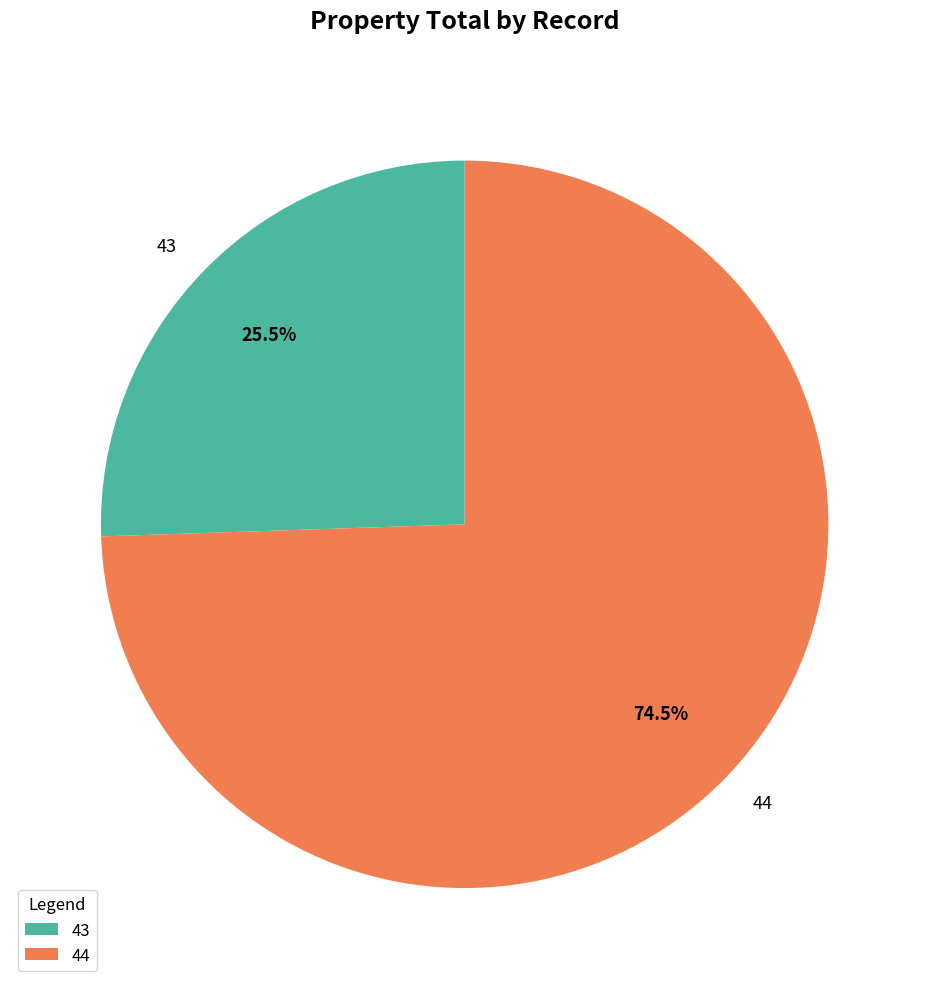

The 44 slice represents 67% of the pie. True or false?

False